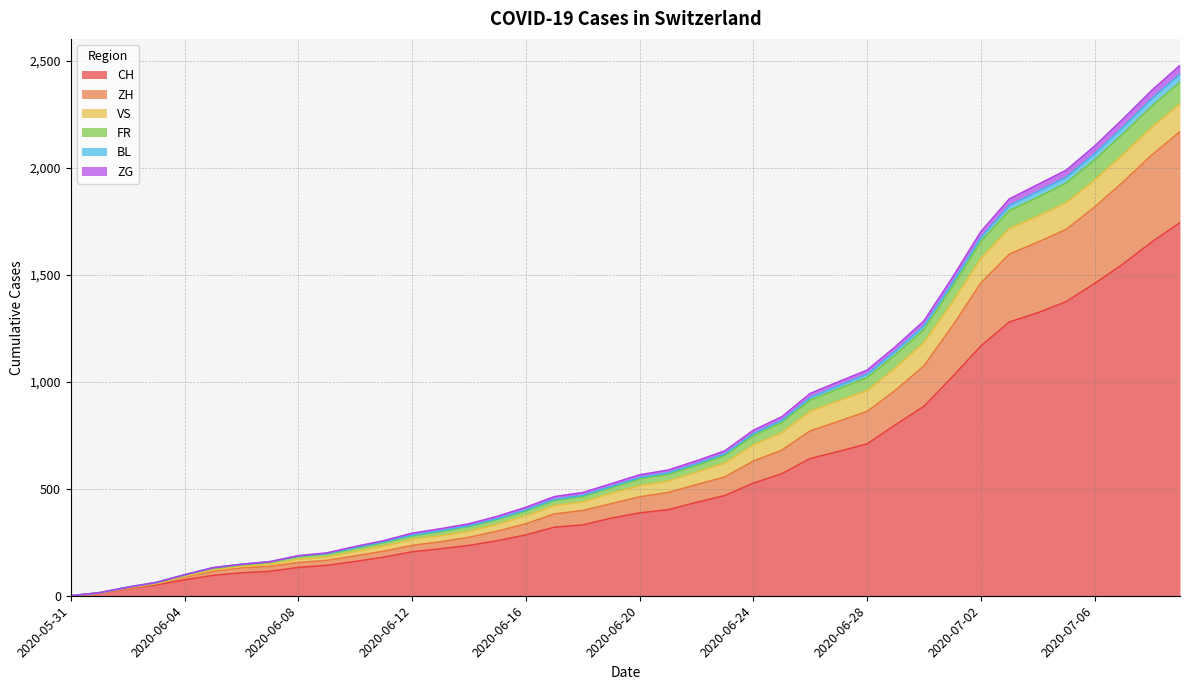

At which category is the sum across all series the highest?

2020-07-09